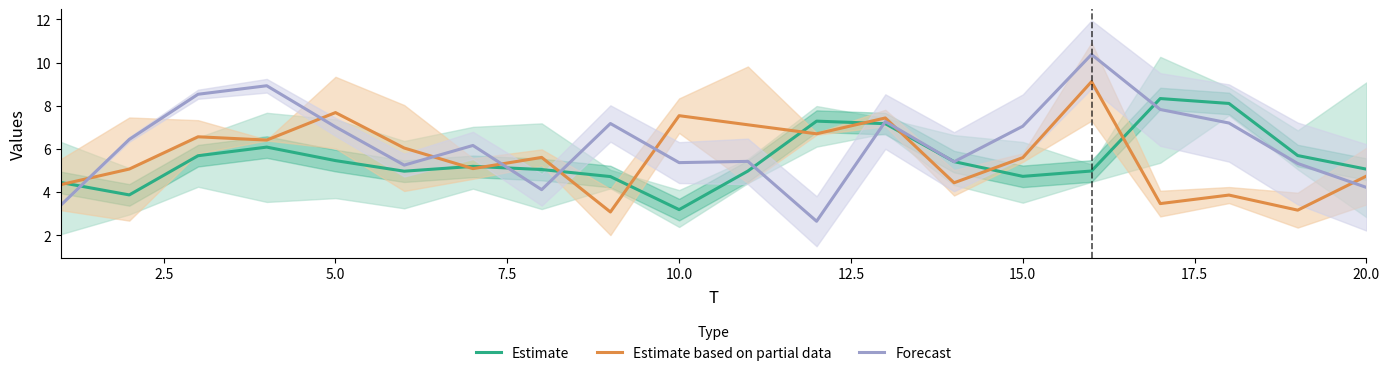

Which series has the widest spread of values?

Forecast